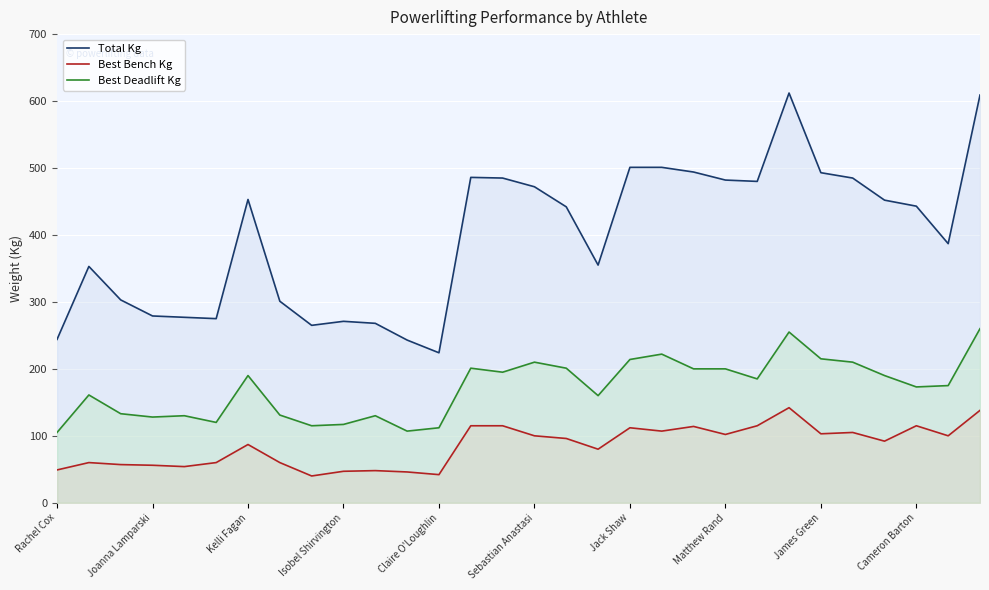

True or false: Total Kg and Best Bench Kg intersect in this chart.

False